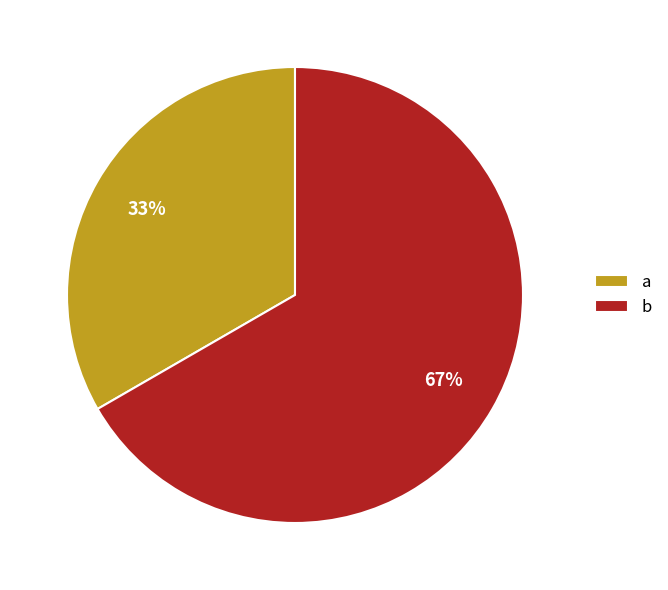

Rank the categories by value from highest to lowest.

b, a